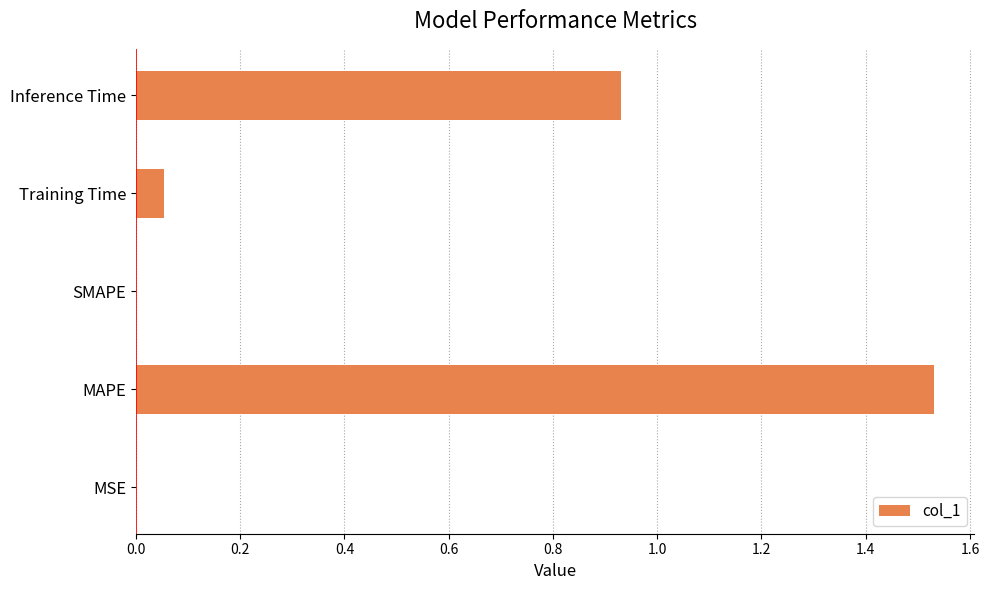

Between MAPE and Training Time, which is larger?

MAPE